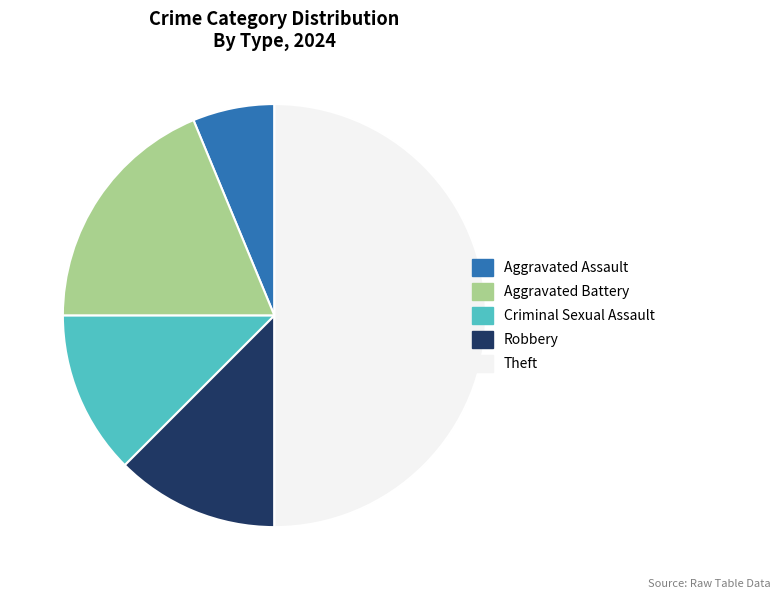

Which slice is the largest?

Theft